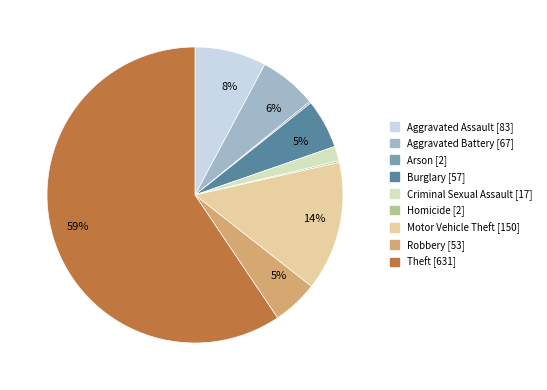

To the nearest percent, what is the average slice percentage?

11%